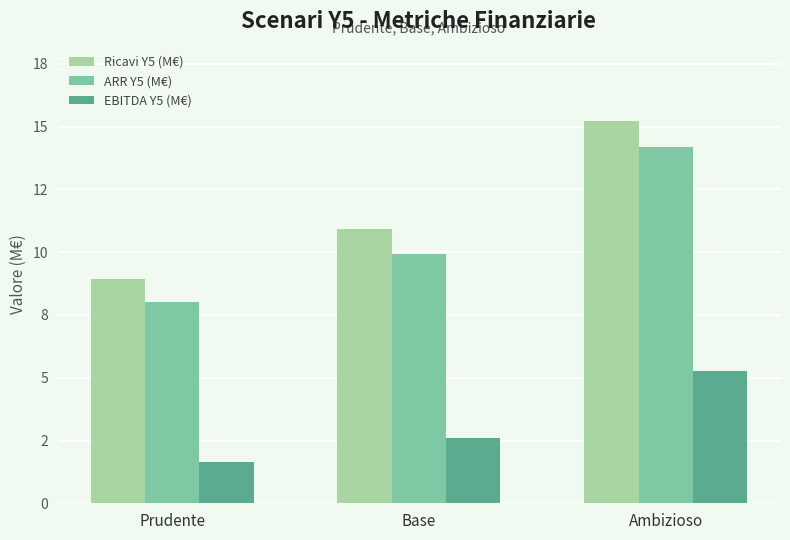

At which label does Ricavi Y5 (M€) reach its minimum?

Prudente